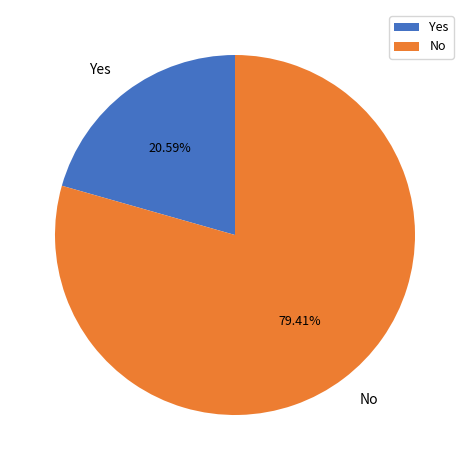

Does No account for over 50% of the chart?

Yes